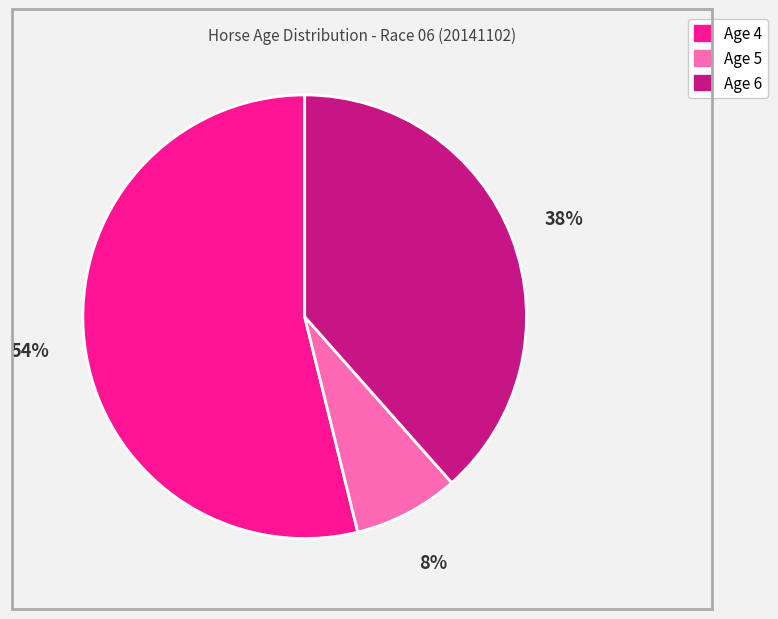

To the nearest percent, what is the difference between the largest and smallest slice percentages?

46%